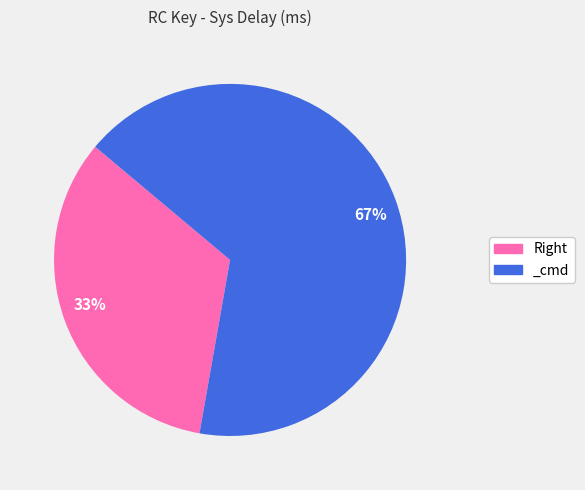

Count the number of slices in the pie.

2